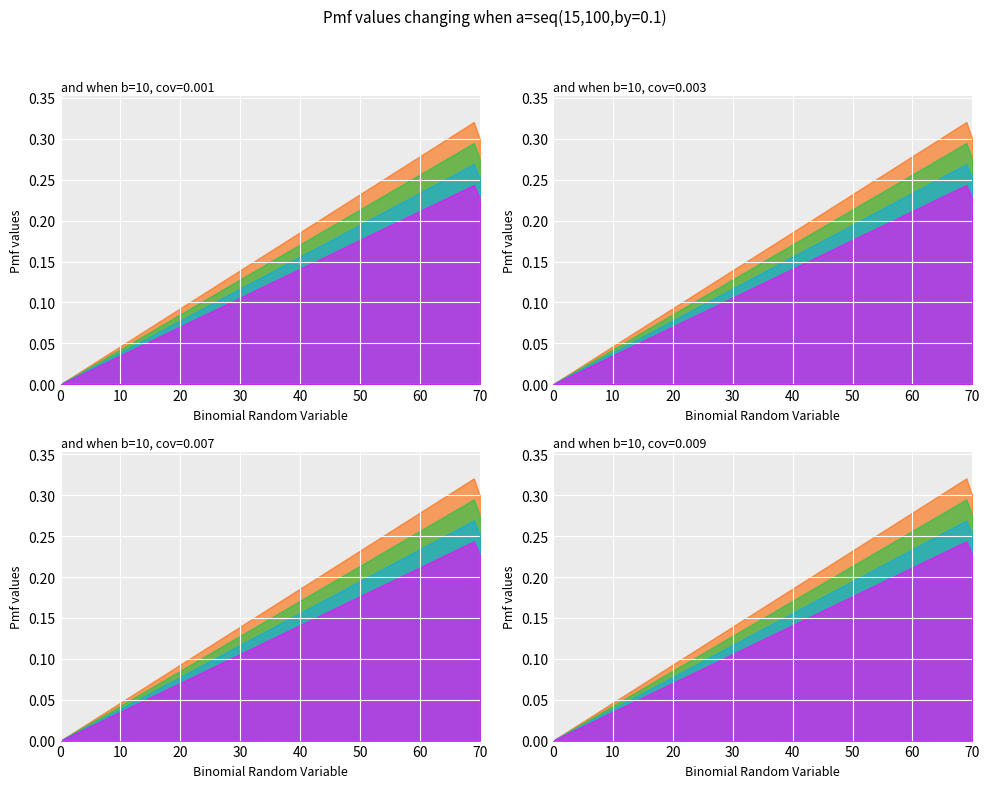

Rank the categories by value from lowest to highest.

0, 70, 69